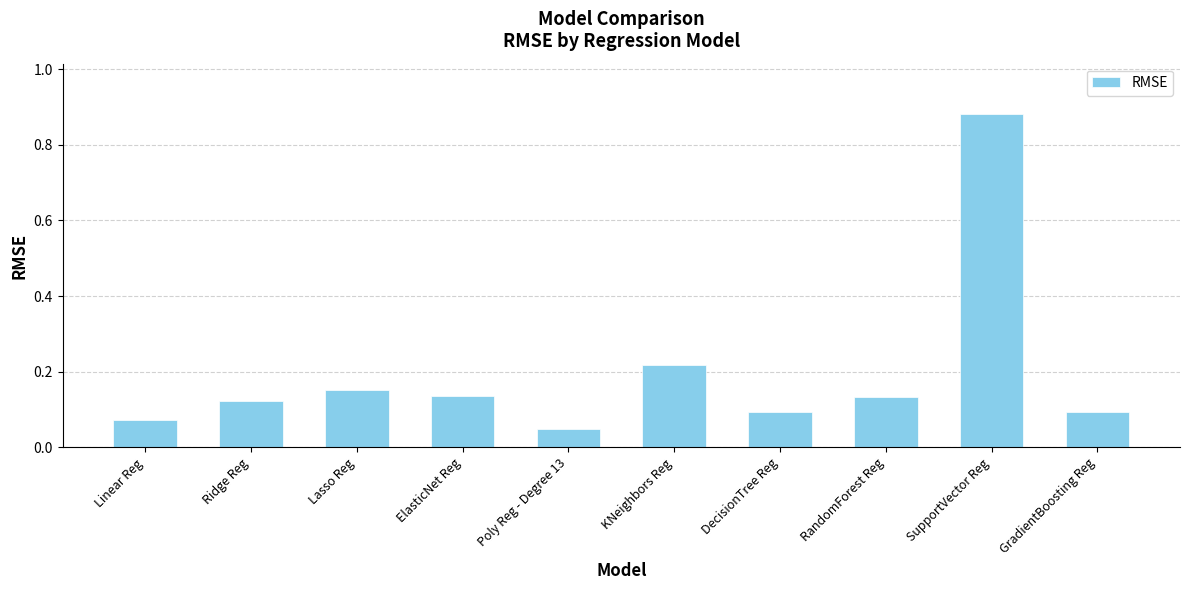

At which label is the value closest to 0?

Poly Reg - Degree 13